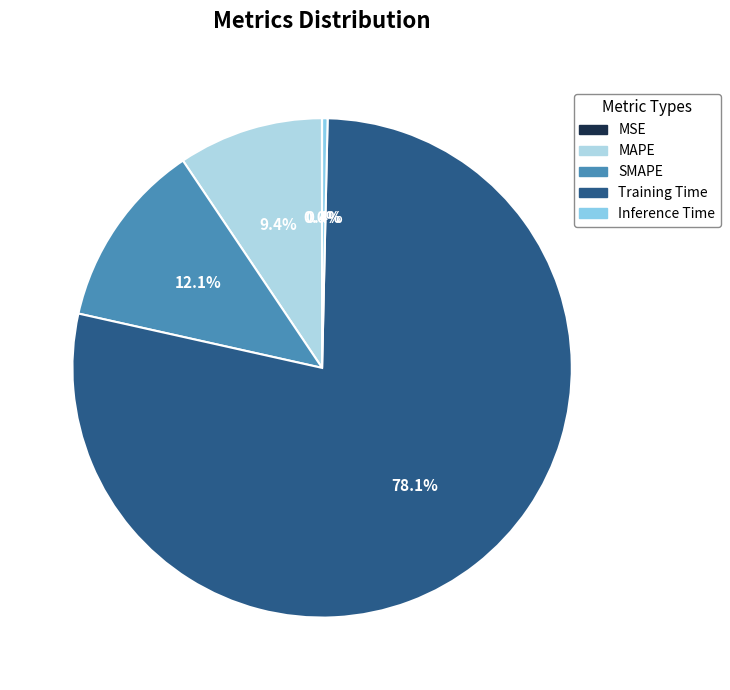

Which slice represents more than half of the pie?

Training Time